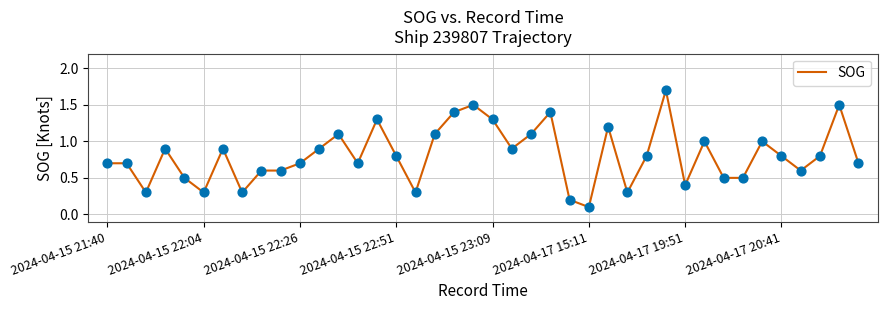

What is the maximum value shown in the chart?

1.7